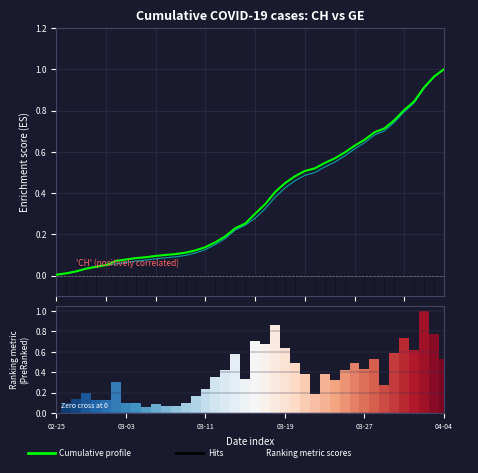

What is the label of the 11th bar from the left?

10